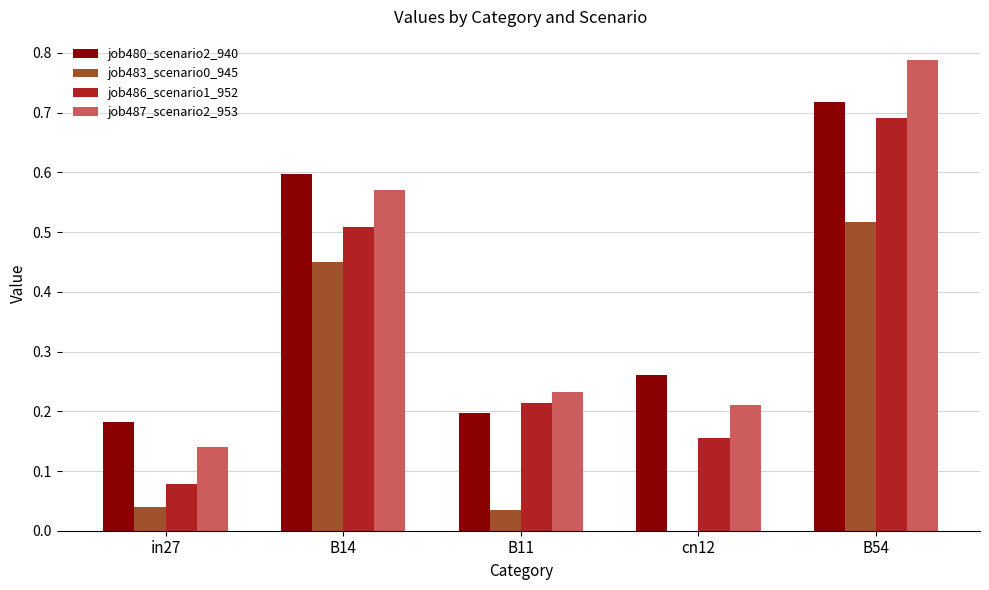

Which category has the highest value in the job487_scenario2_953 series?

B54